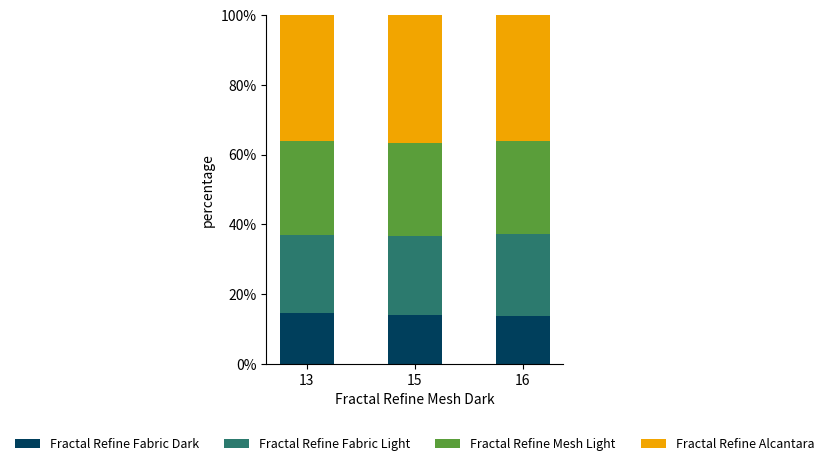

What is the maximum value for Fractal Refine Fabric Dark?

14.6